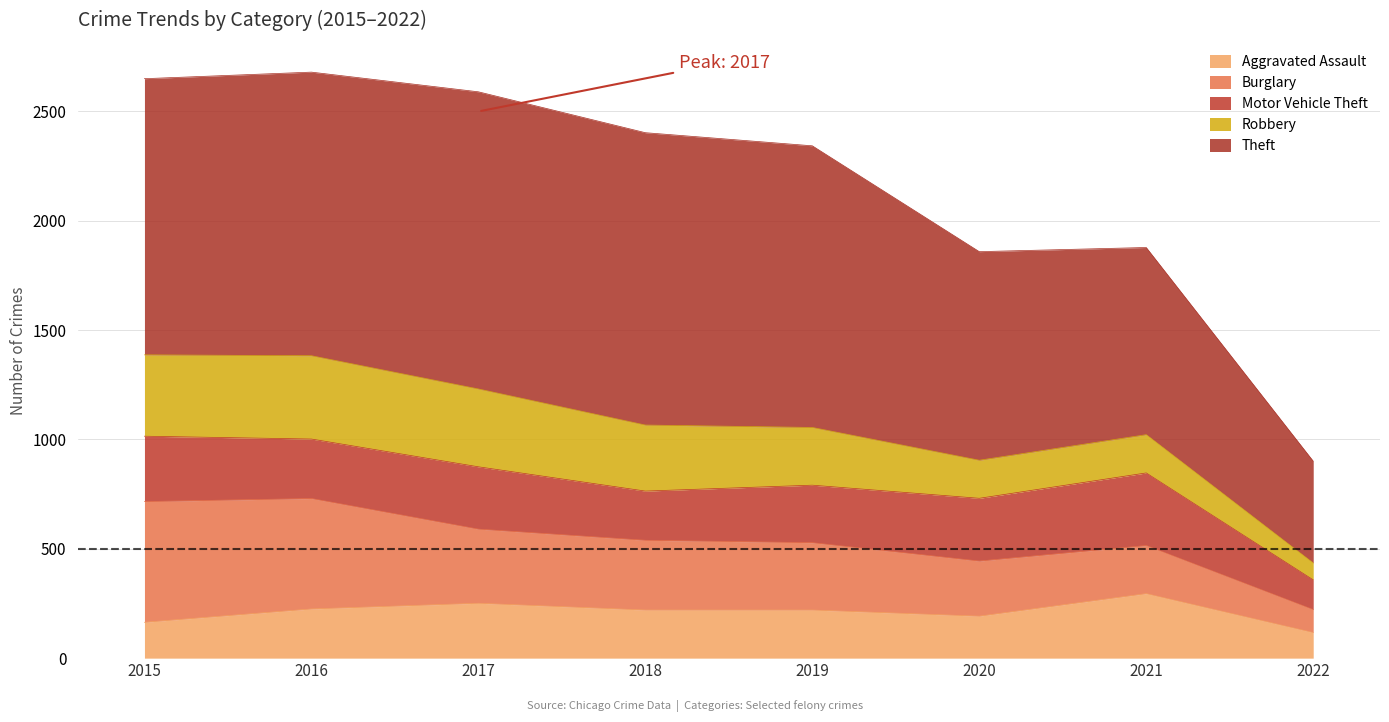

What is the difference between the second highest and second lowest values in the Robbery series?

198